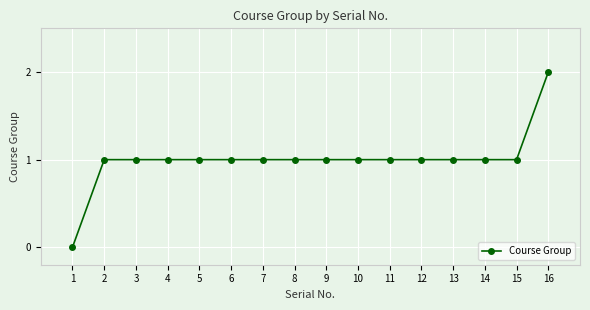

True or false: the data shows 2 at 13.

False